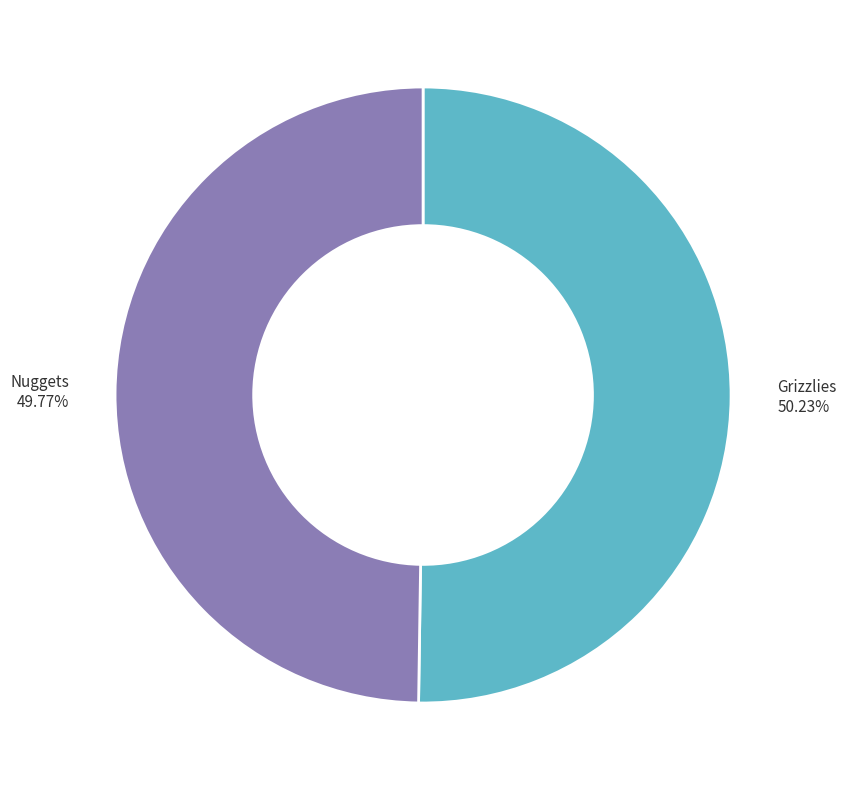

To the nearest percent, what percentage of the pie is Grizzlies?

50%